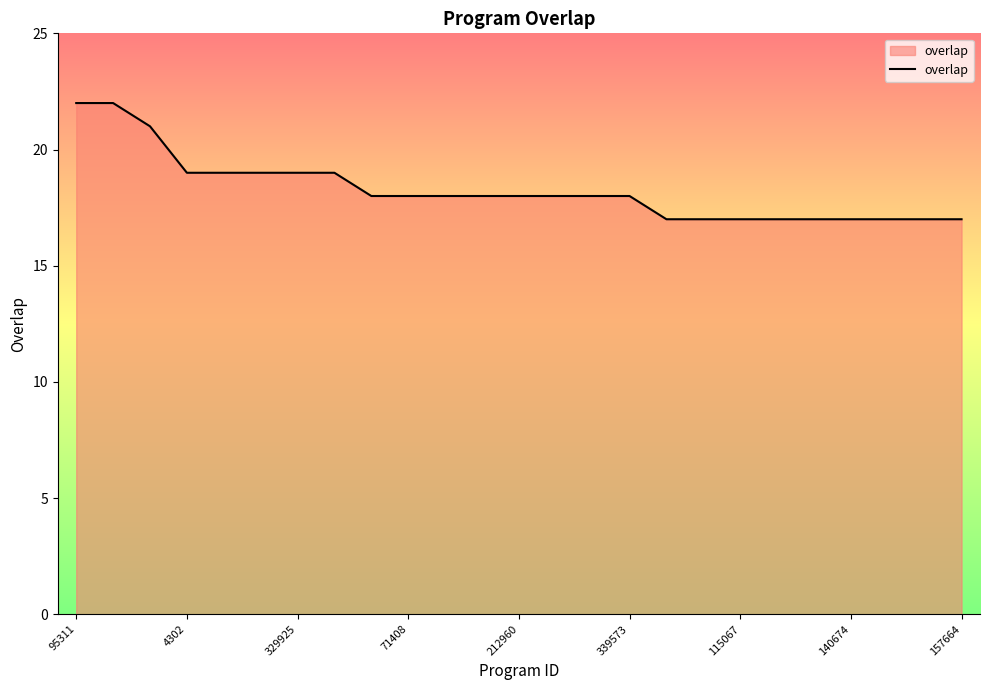

What is the maximum value shown in the chart?

22